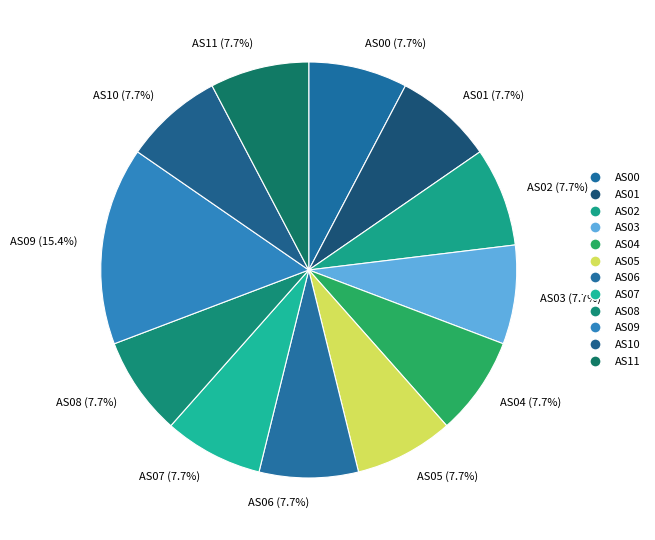

Approximately how many times larger is the value at AS07 (7.7%) compared to AS09 (15.4%)?

0.5